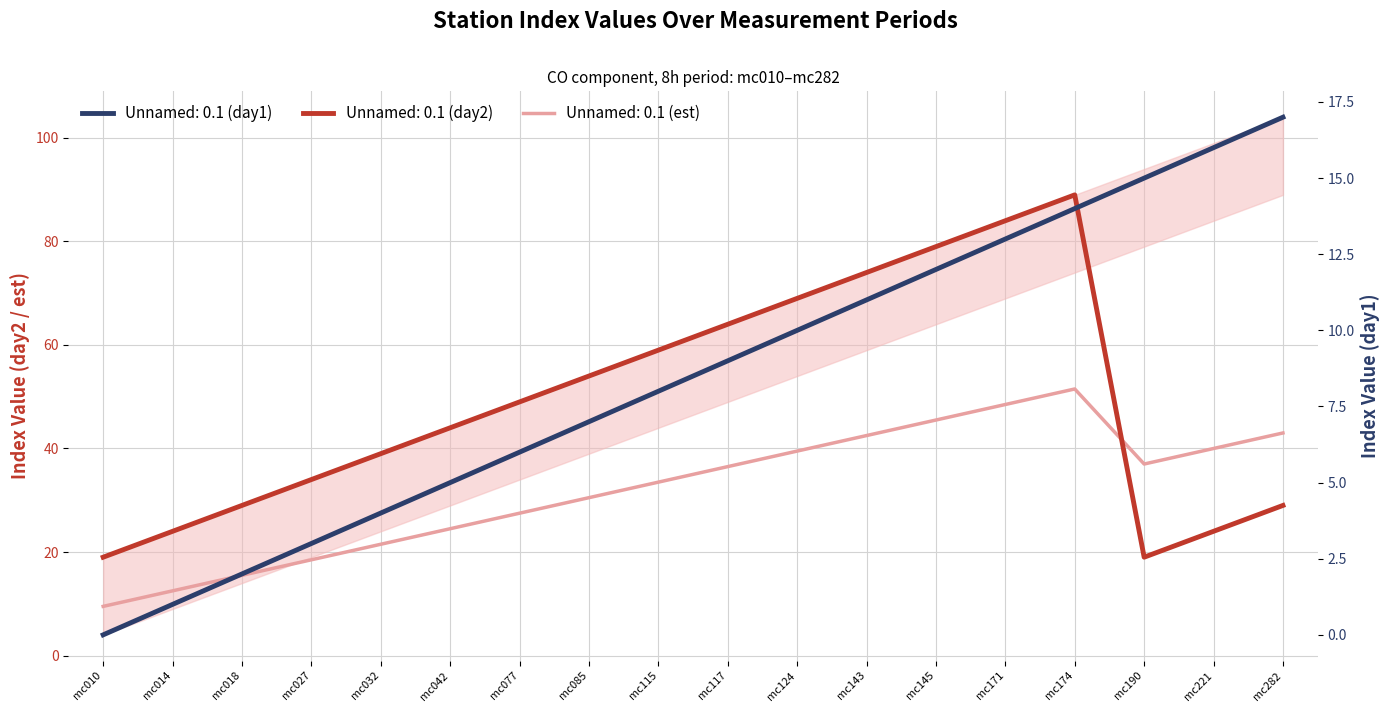

The value of Unnamed: 0.1 (day1) at mc010 is 0.0. True or false?

True